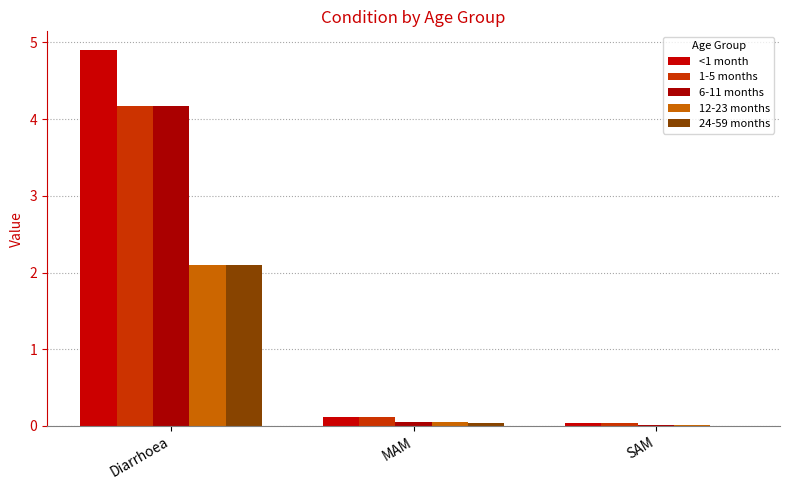

Reading right to left, transcribe all the data shown in this chart.

<1 month: SAM=0.0	MAM=0.1	Diarrhoea=4.9
1-5 months: SAM=0.0	MAM=0.1	Diarrhoea=4.2
6-11 months: SAM=0.0	MAM=0.0	Diarrhoea=4.2
12-23 months: SAM=0.0	MAM=0.0	Diarrhoea=2.1
24-59 months: SAM=0.0	MAM=0.0	Diarrhoea=2.1